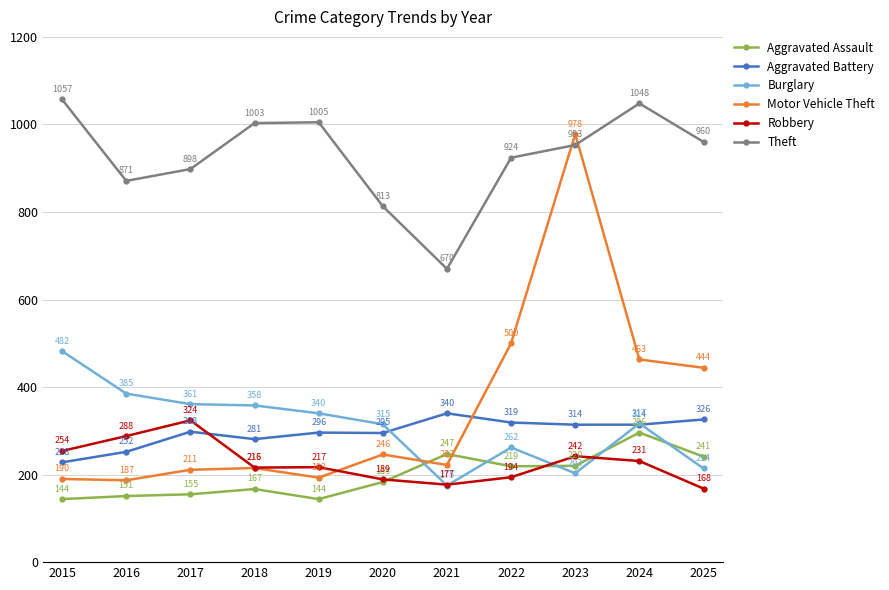

True or false: Aggravated Battery has a value of 536 at 2025.

False